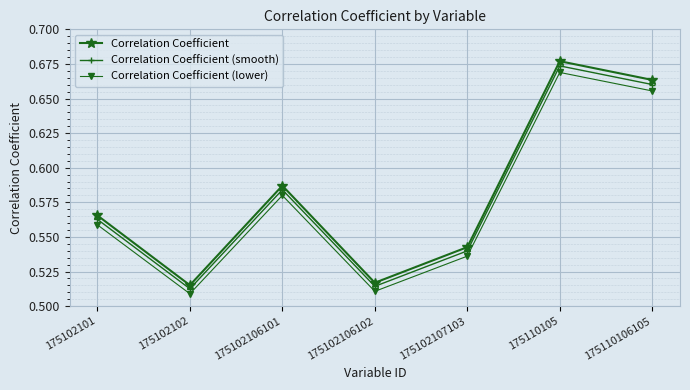

At which label is Correlation Coefficient (smooth) closest to 0?

175102102